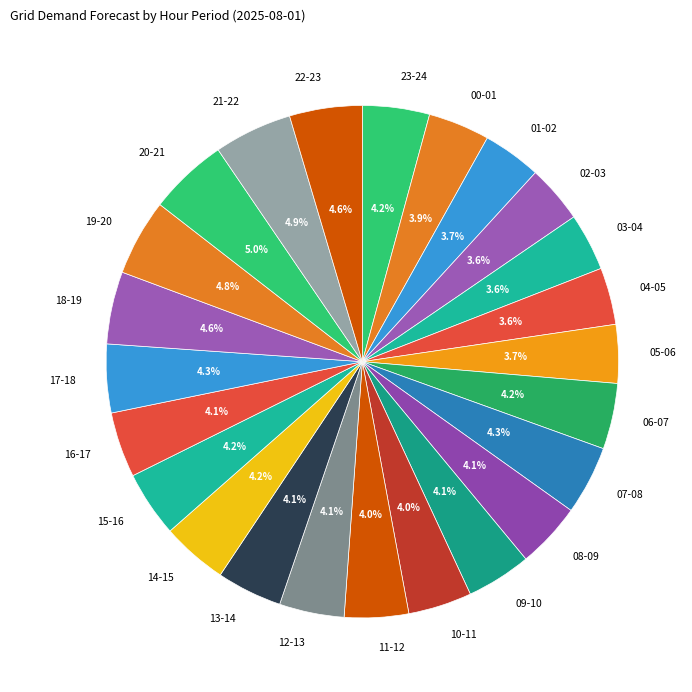

What is the total percentage of 18-19 and 16-17?

8.7%